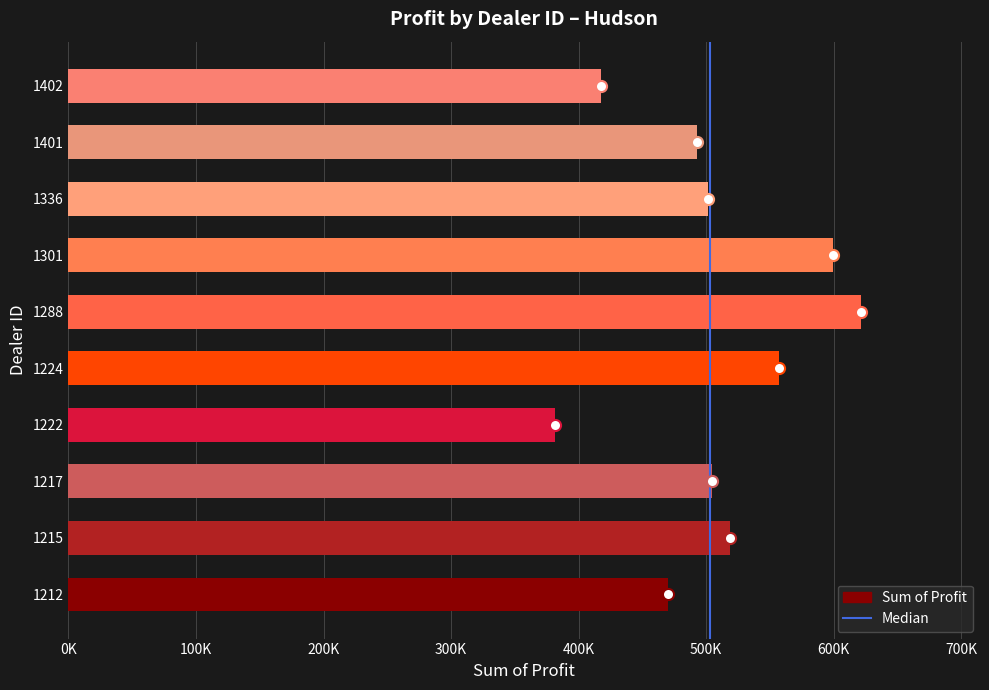

What is the approximate value at 1401?

492880.0